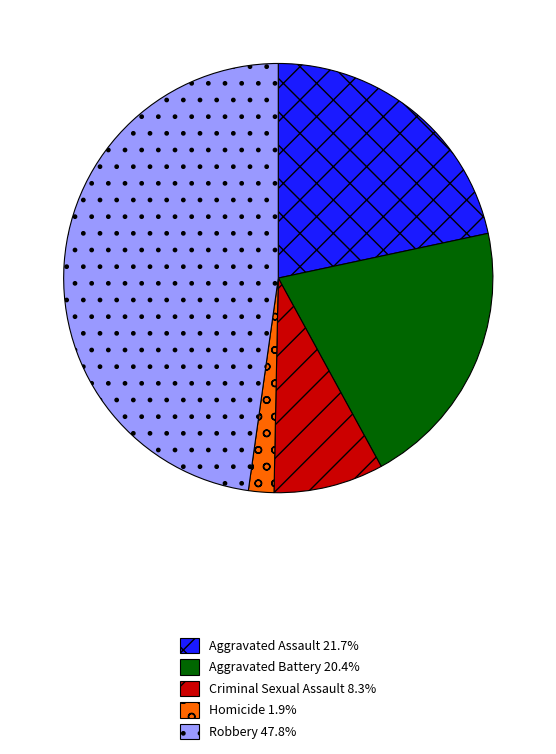

What is the ratio of the value at Aggravated Battery 20.4% to the value at Aggravated Assault 21.7%?

0.9